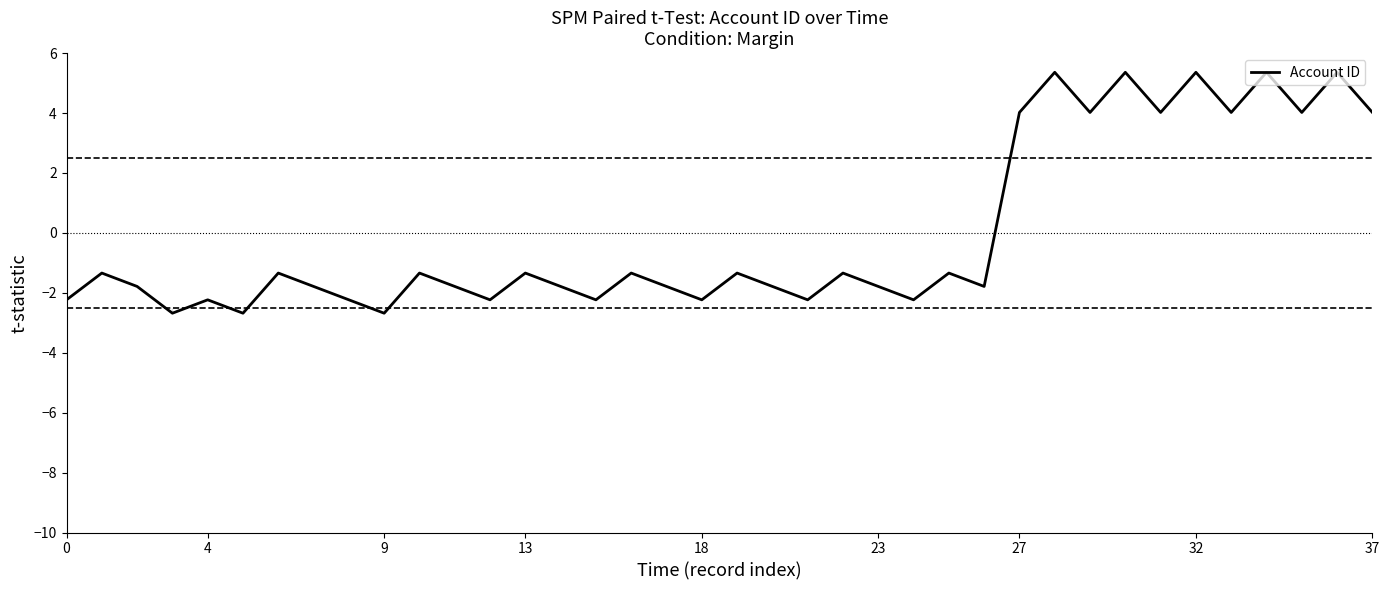

What is the maximum value shown in the chart?

5.4